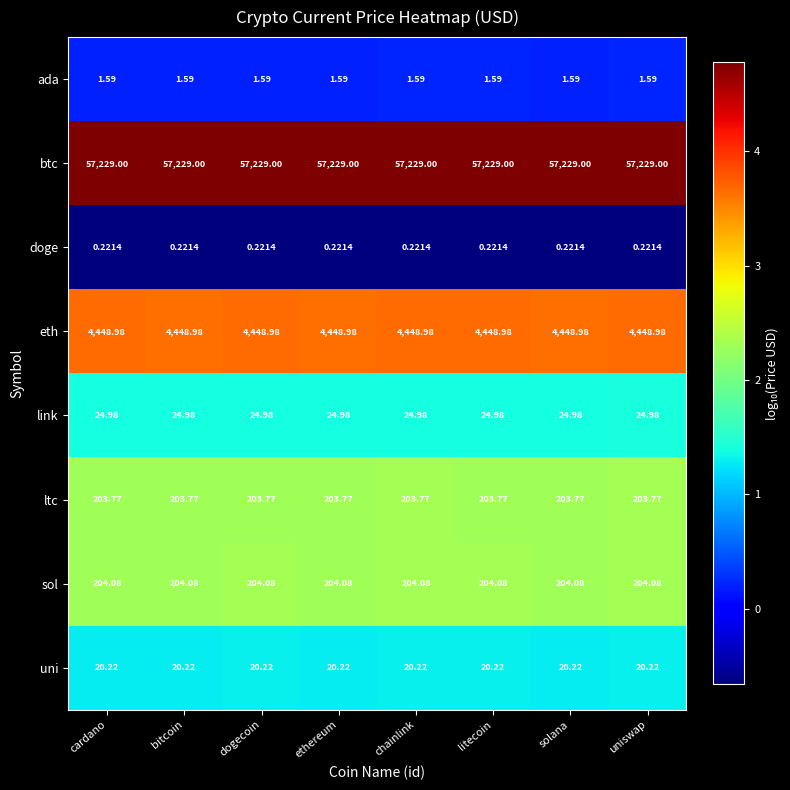

List the series in order of their peak value, highest first.

btc, eth, sol, ltc, link, uni, ada, doge